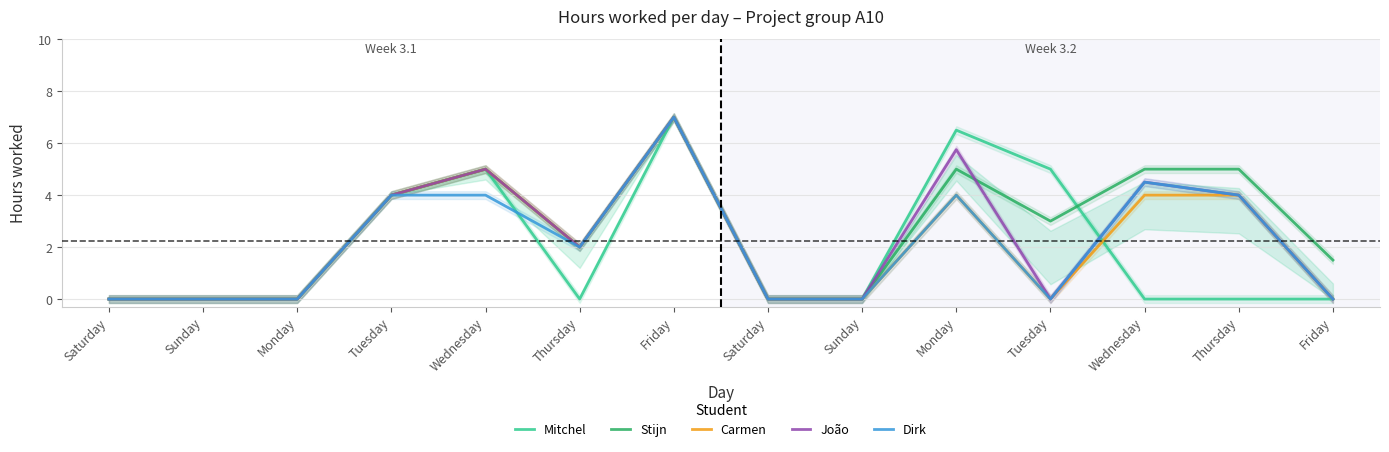

How many distinct data groups are displayed?

5